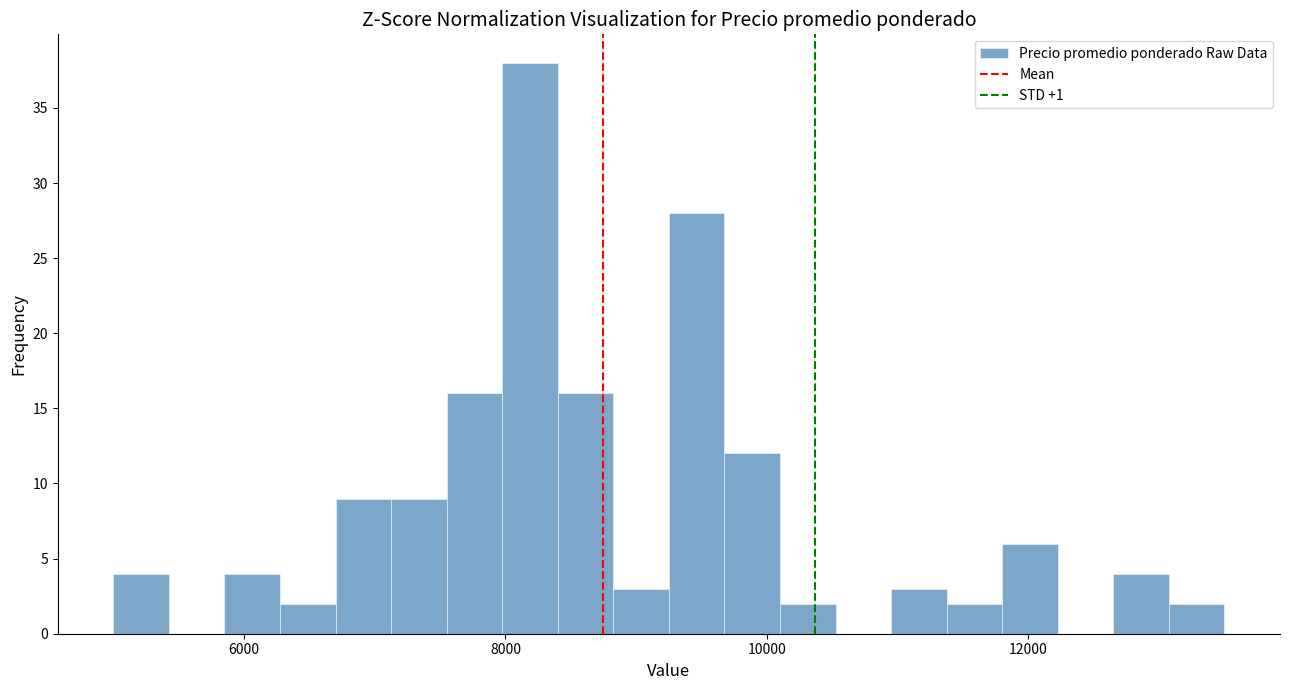

Read against the x-axis, roughly where is the centre of the tallest bar?

8200